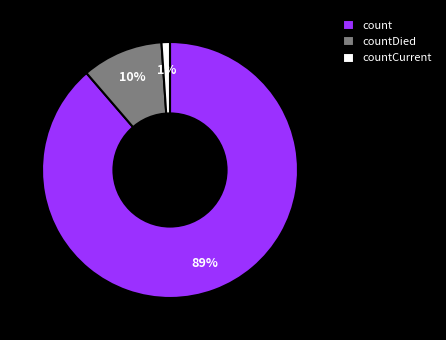

To the nearest percent, what percentage of the pie is countDied?

10%